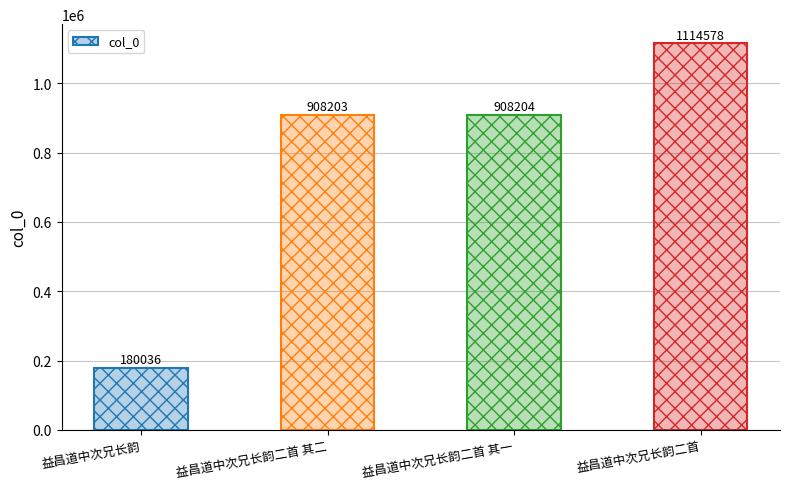

Reading right to left, extract all data points from this chart.

益昌道中次兄长韵二首=1114578	益昌道中次兄长韵二首 其一=908204	益昌道中次兄长韵二首 其二=908203	益昌道中次兄长韵=180036